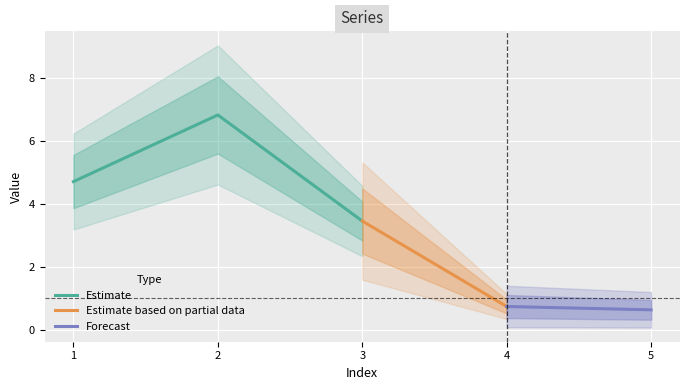

Reading left to right, extract all data points from this chart.

4.7	6.8	3.5	0.7	0.6